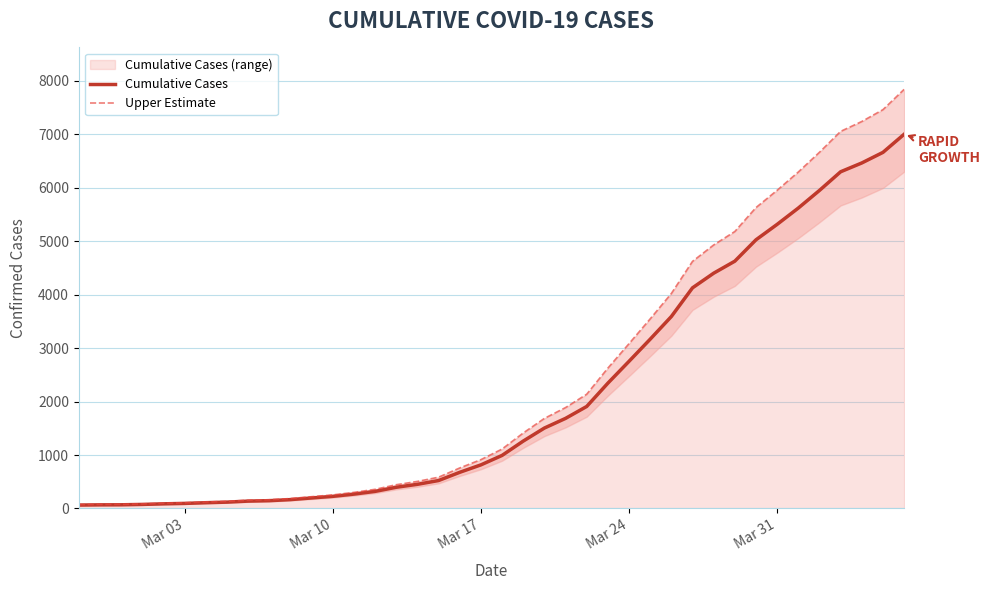

Is it true that Cumulative Cases equals 6980.8 at 32?

False